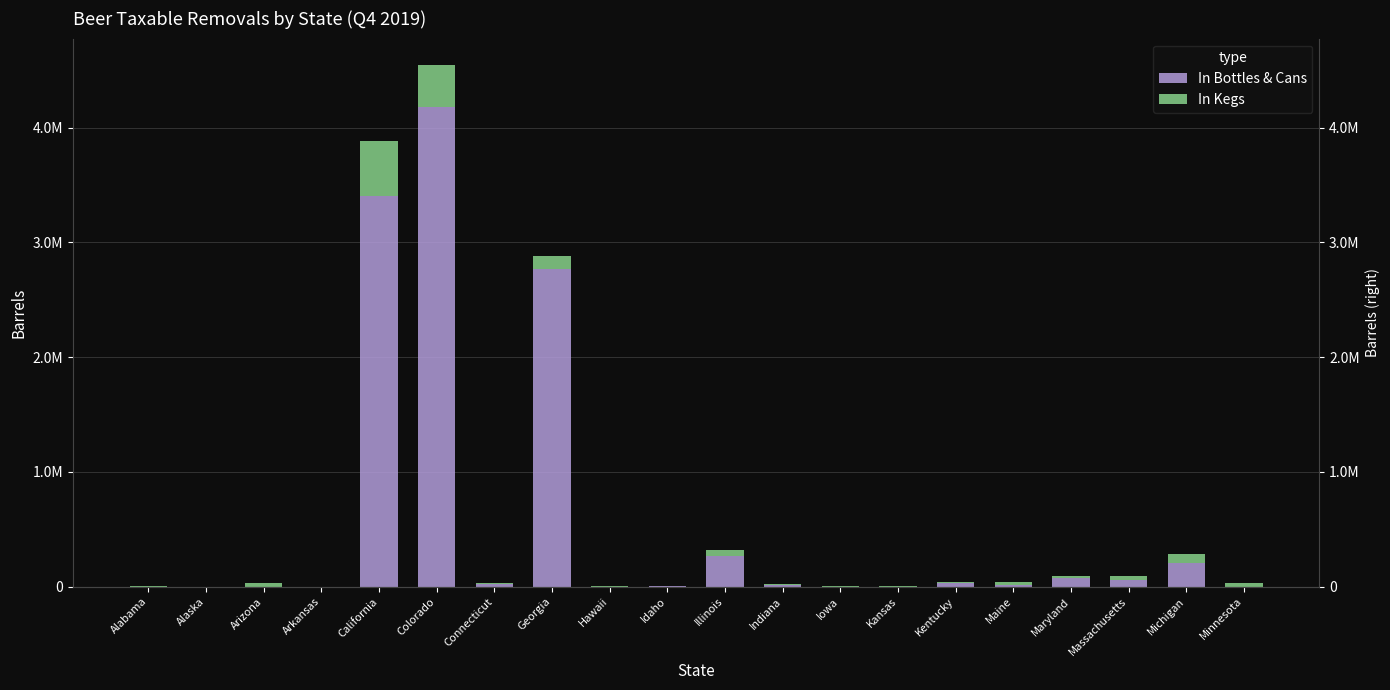

Reading left to right, what are all the values shown in this chart?

In Bottles & Cans: 0.0	0.0	0.0	0.0	3406505.4	4180189.5	23842.9	2772785.4	0.0	4165.8	267855.3	14112.7	0.0	0.0	30975.3	17494.5	72265.4	56938.8	209526.7	0.0
In Kegs: 2018.1	0.0	31358.6	0.0	480020.1	369080.9	8625.7	111661.4	8273.1	3262.0	49044.2	11288.7	4795.2	1815.1	5968.7	24521.9	17324.0	32677.7	75508.1	31691.1